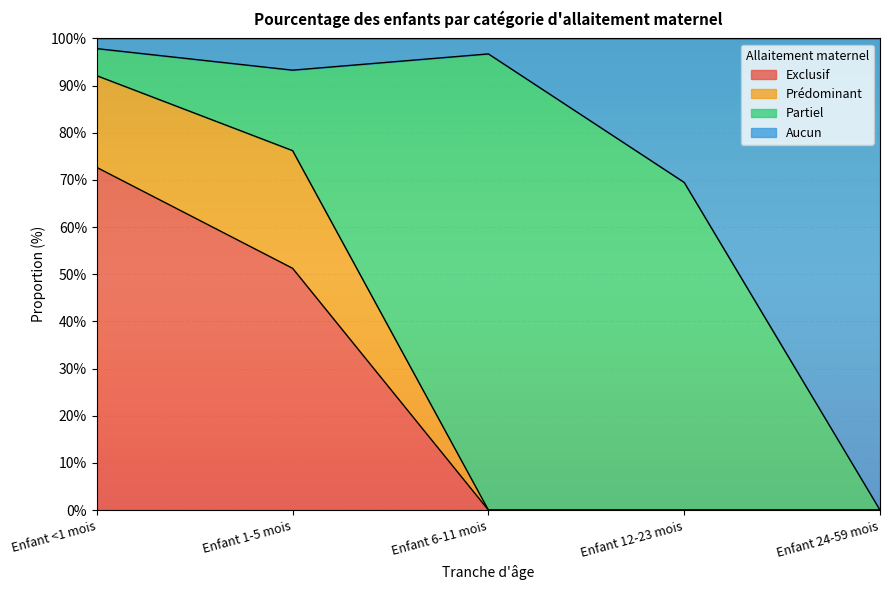

At which category is the sum across all series the highest?

Enfant <1 mois